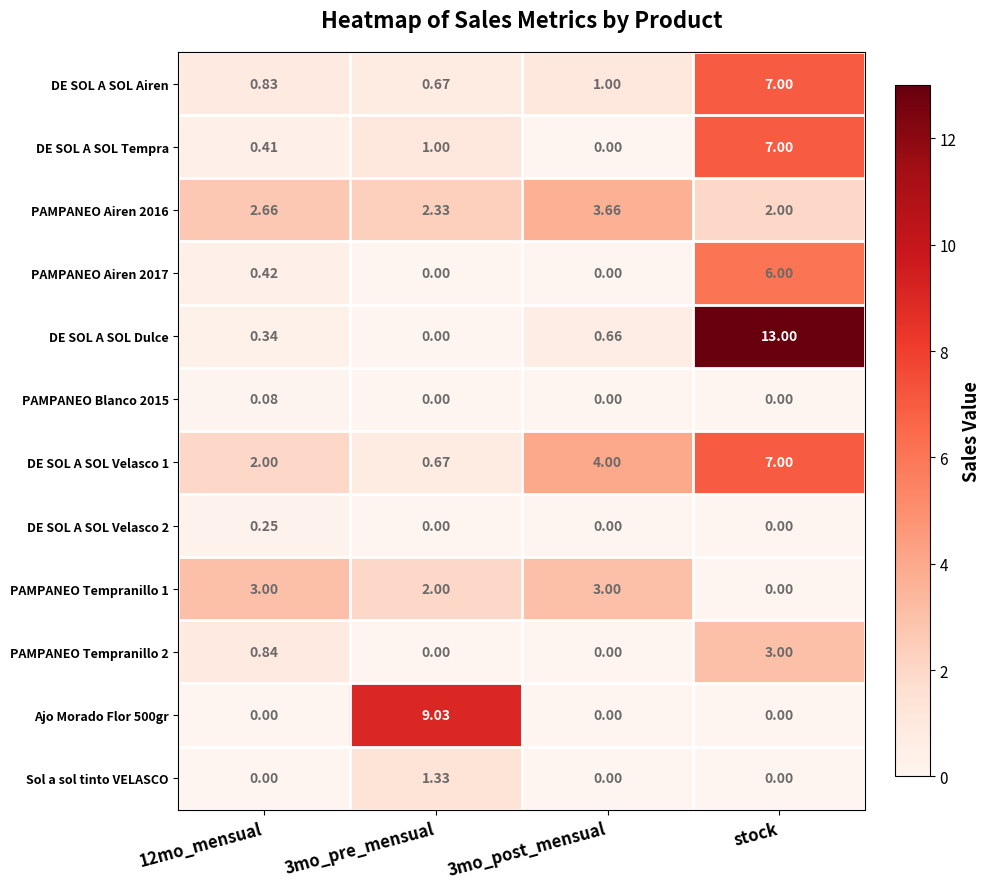

Which series has the largest total across all categories?

DE SOL A SOL Dulce